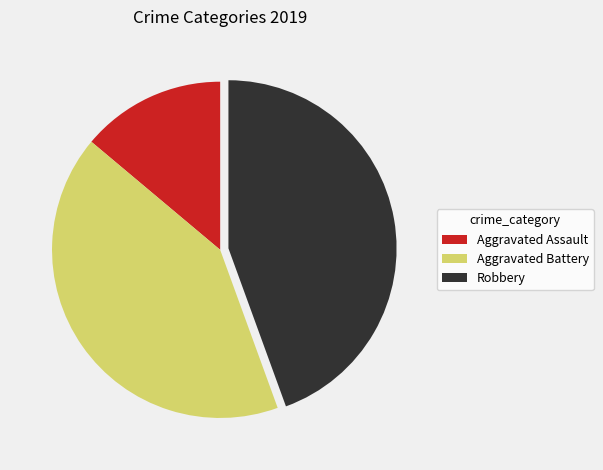

Does any single category account for the majority?

No